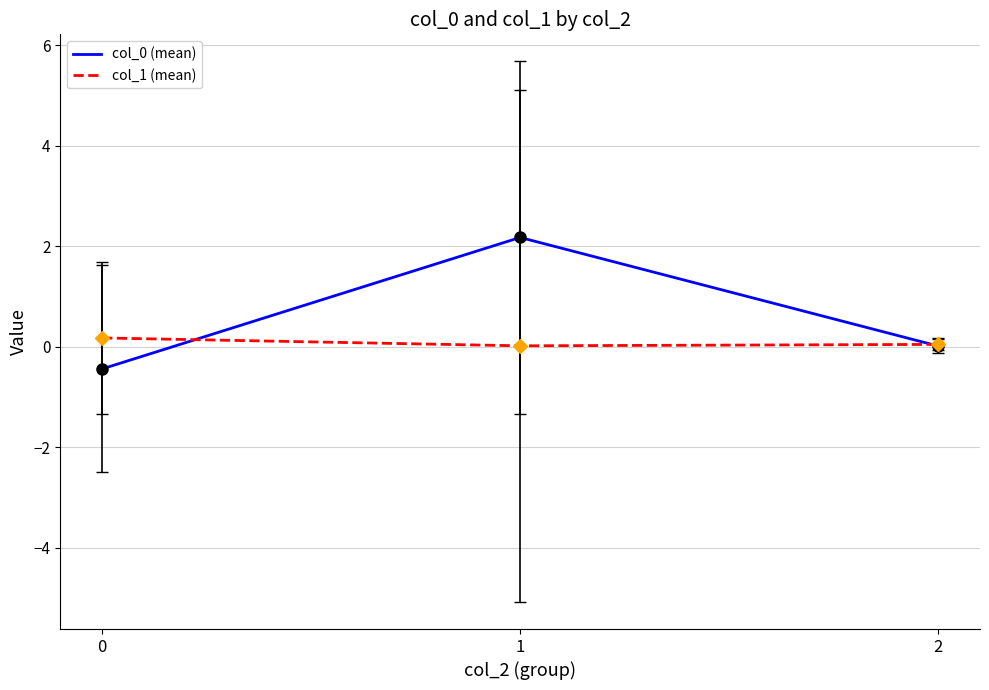

What is the sum of the col_0 (mean) values at 1 and 2?

2.2